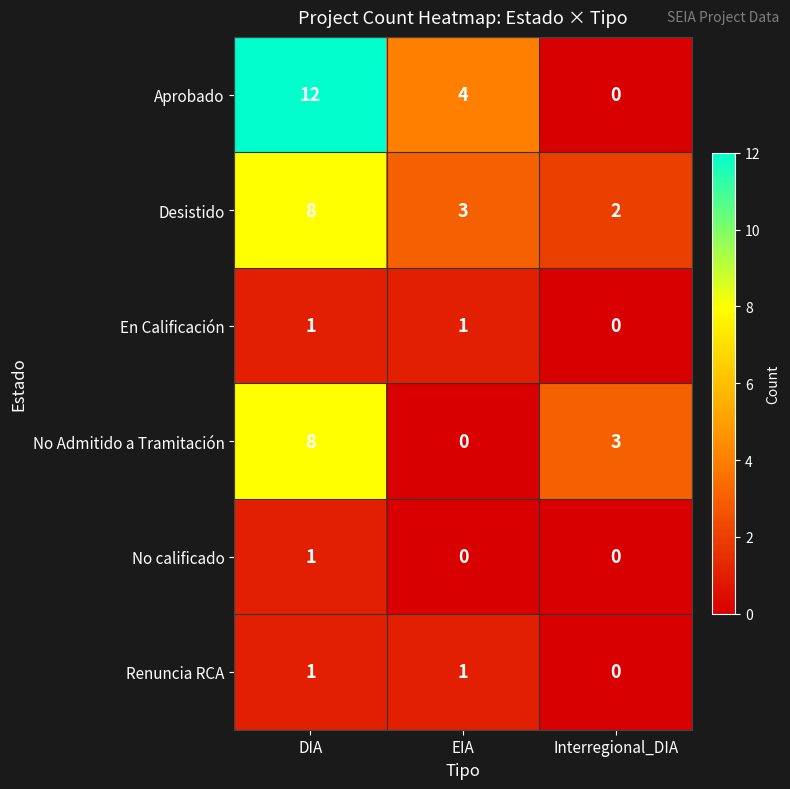

Which series has the largest total across all categories?

Aprobado